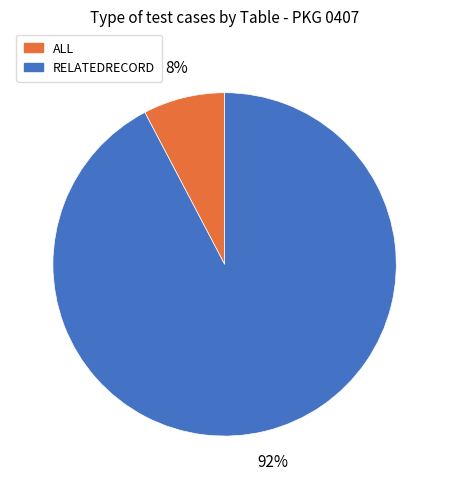

To the nearest percent, what is the average slice percentage?

50%